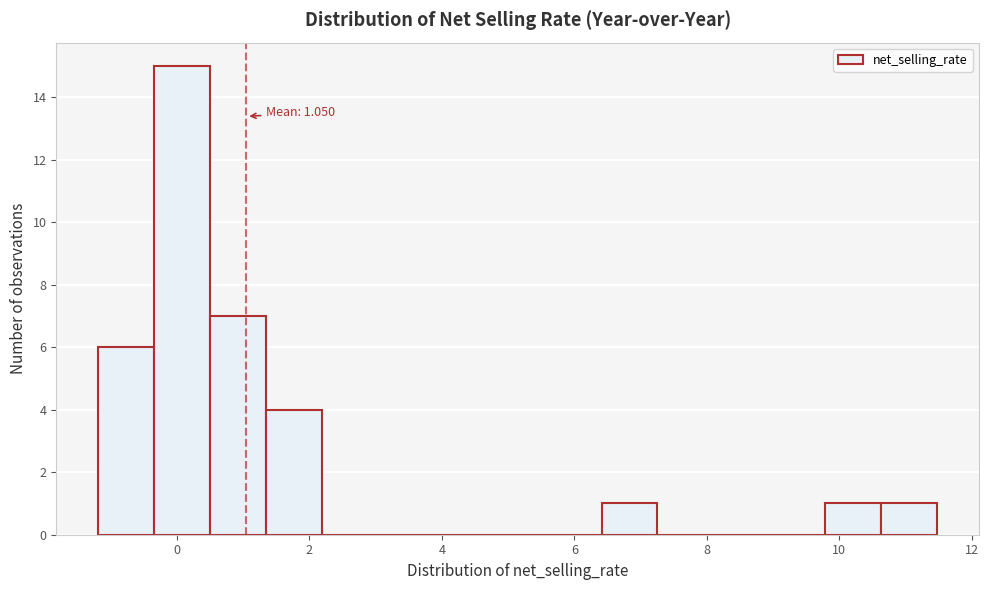

Which range on the x-axis has the tallest bar?

-0.4 to 0.6